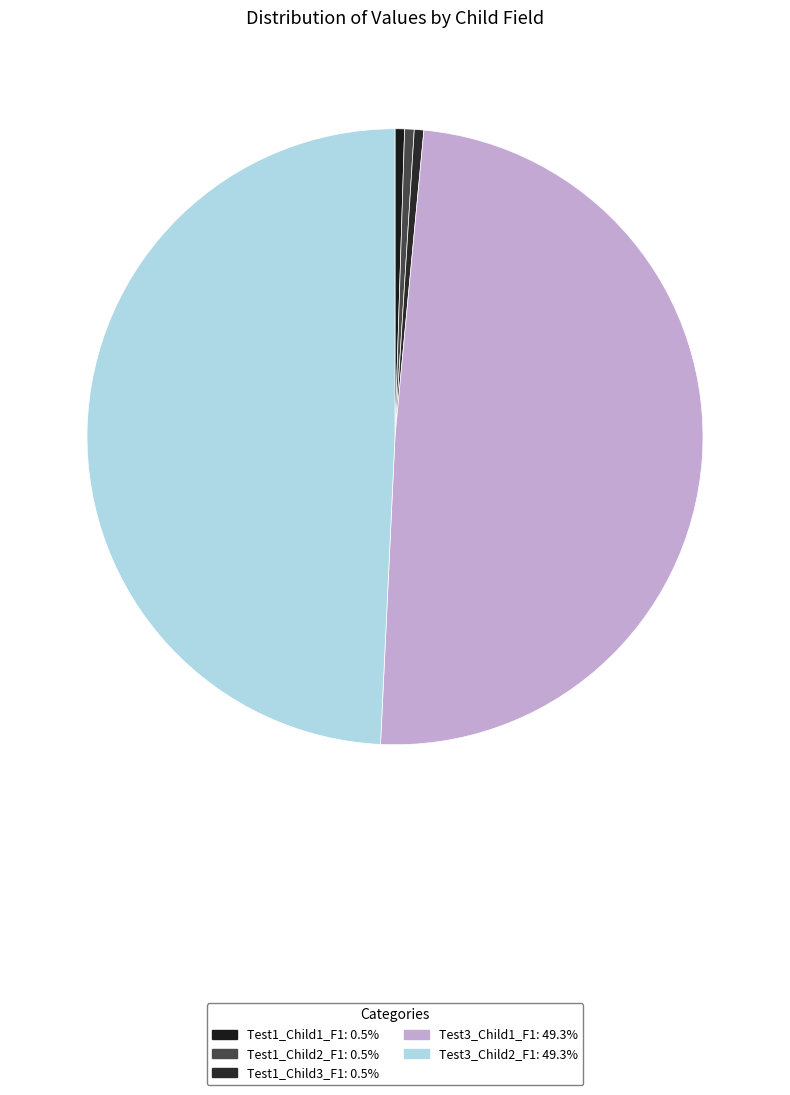

How many segments does this pie chart have?

5